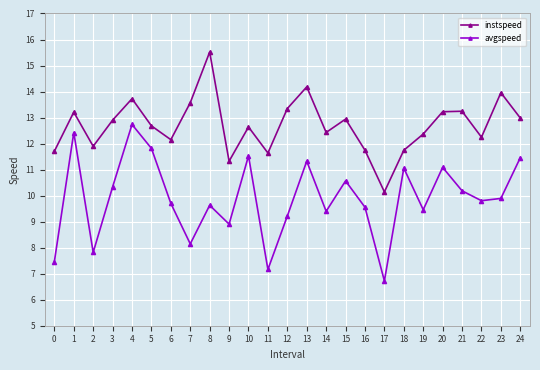

What is the total value across all series at 0?

19.2